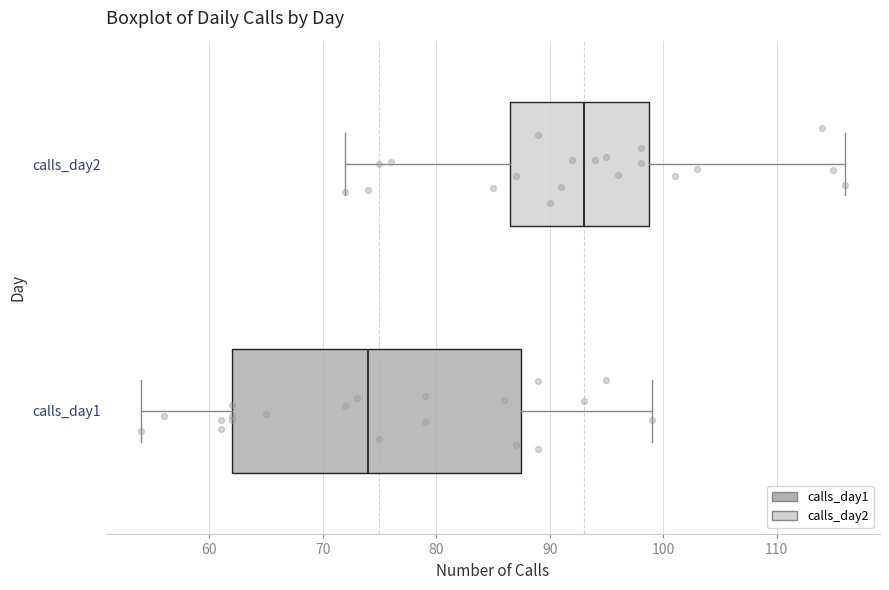

Reading bottom to top, read every box against the x-axis: the position of its median line, the range the box covers, and the ends of its whiskers. The values are not printed on the chart, so give them approximately, as read against the axis.

calls_day1: median 74, box 62 to 88, whiskers 54 to 99
calls_day2: median 93, box 87 to 99, whiskers 72 to 116